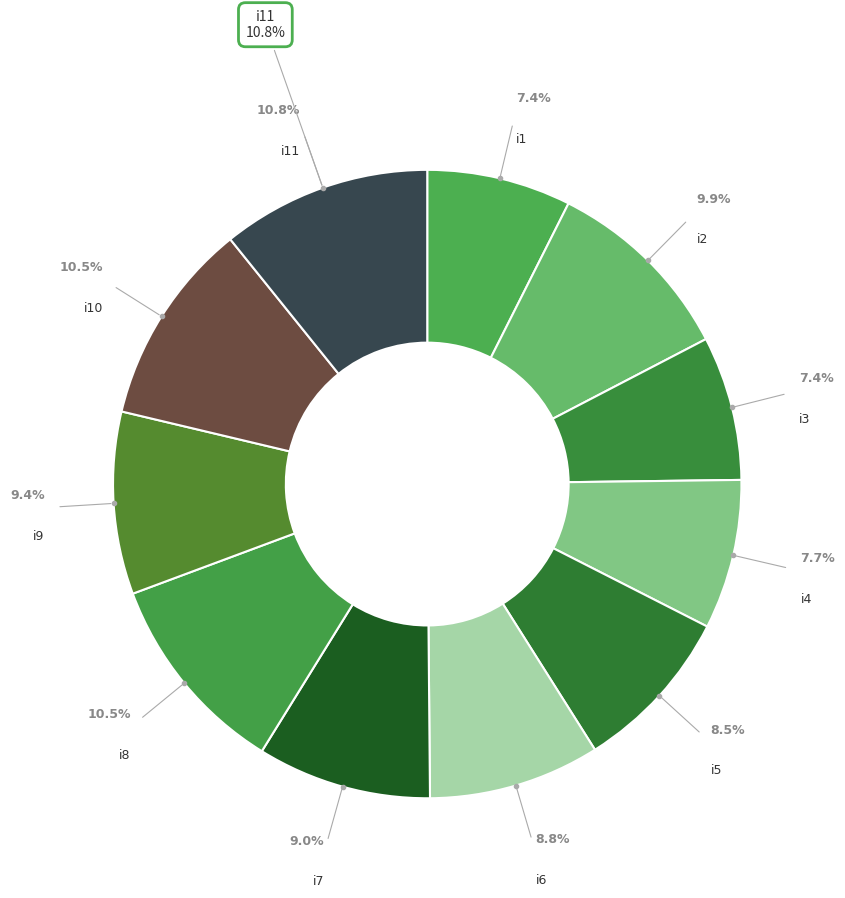

To the nearest percent, what is the combined percentage of i2 and i6?

19%